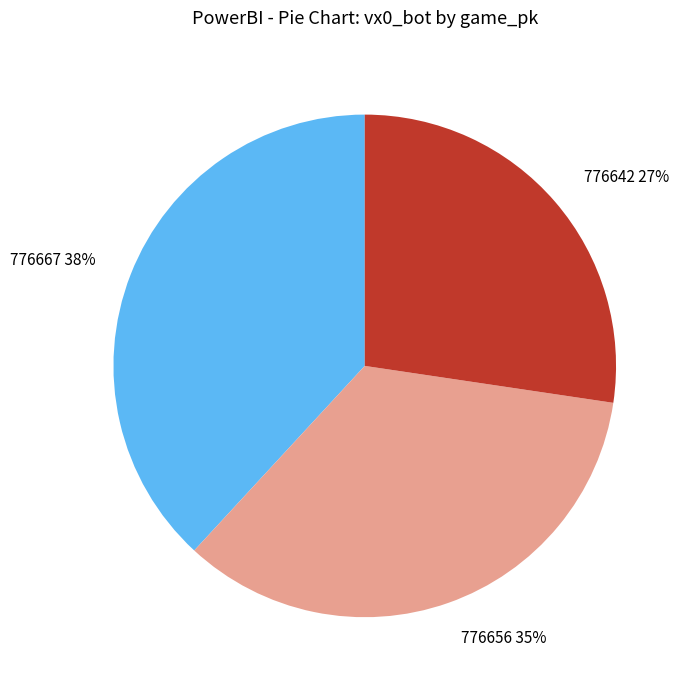

Does 776667 account for over 50% of the chart?

No